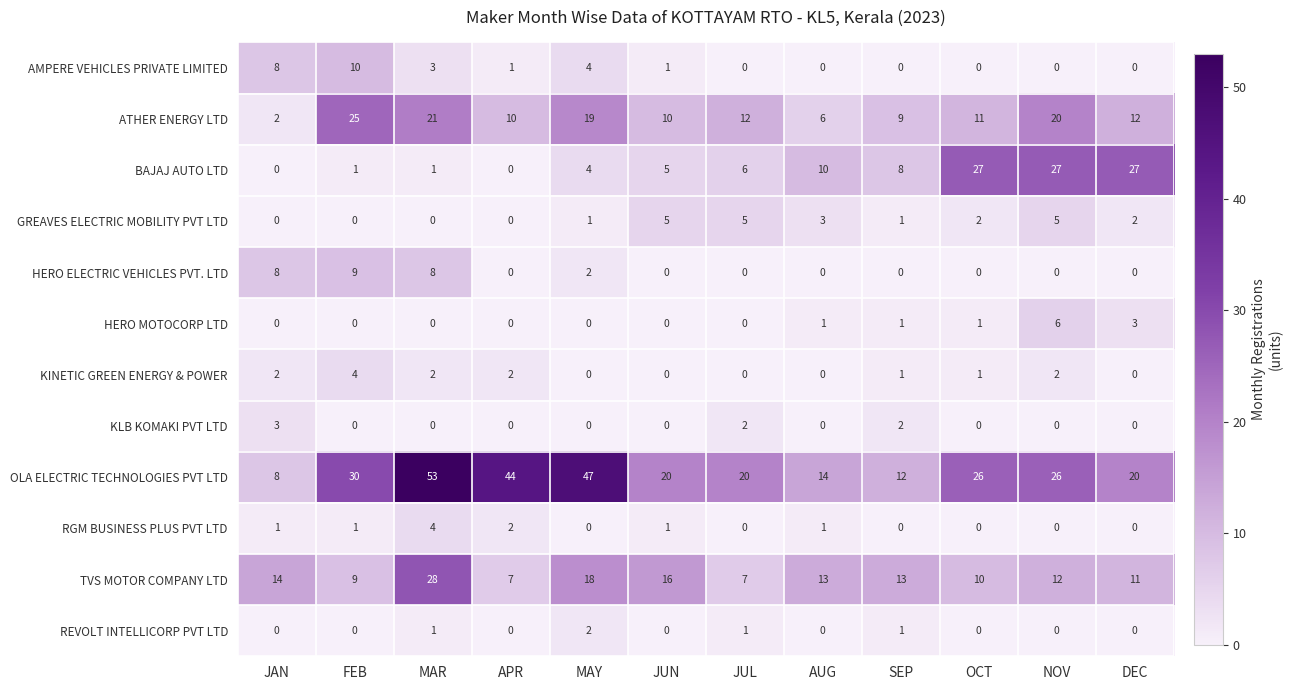

The value of HERO MOTOCORP LTD at MAY is -4. True or false?

False